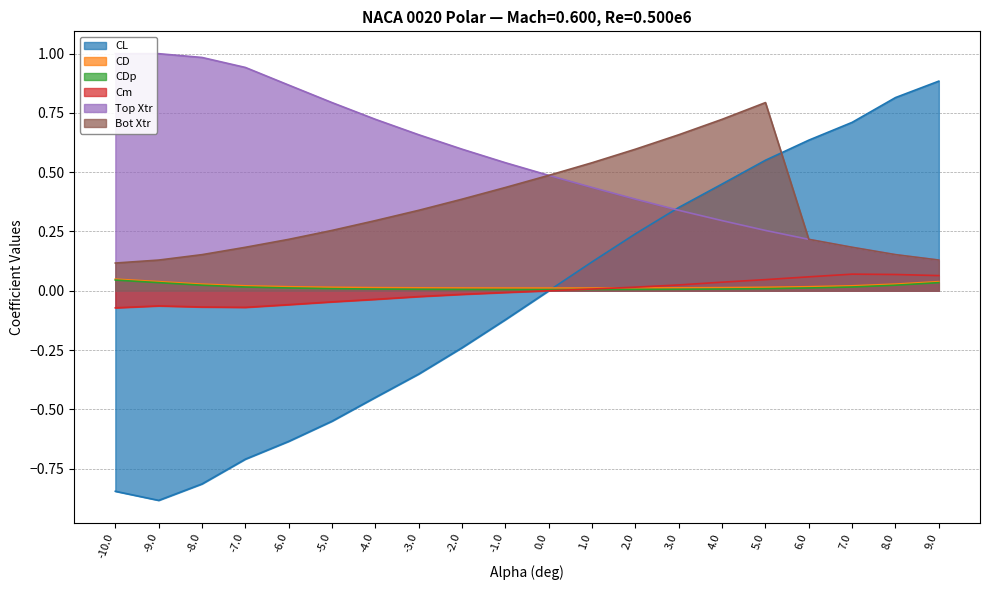

How many lines are shown in the chart?

6